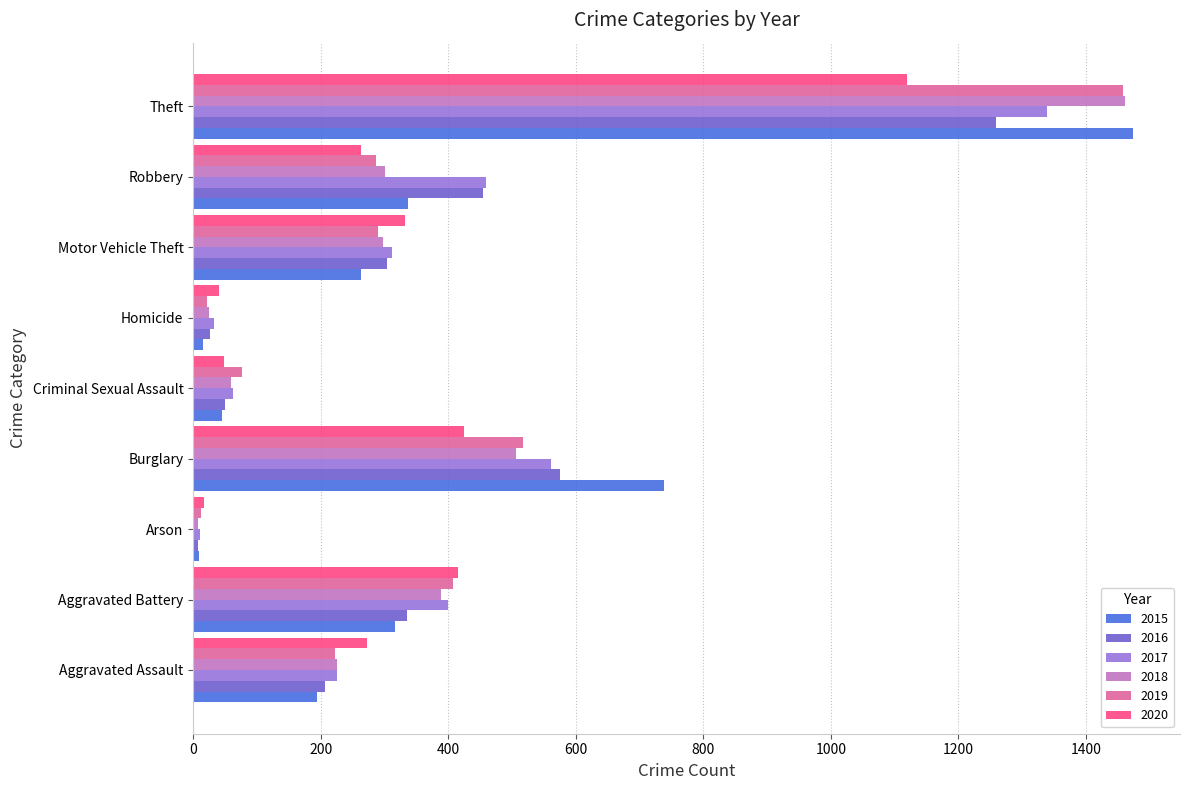

What is the difference between the second highest and minimum values in the 2016 series?

569